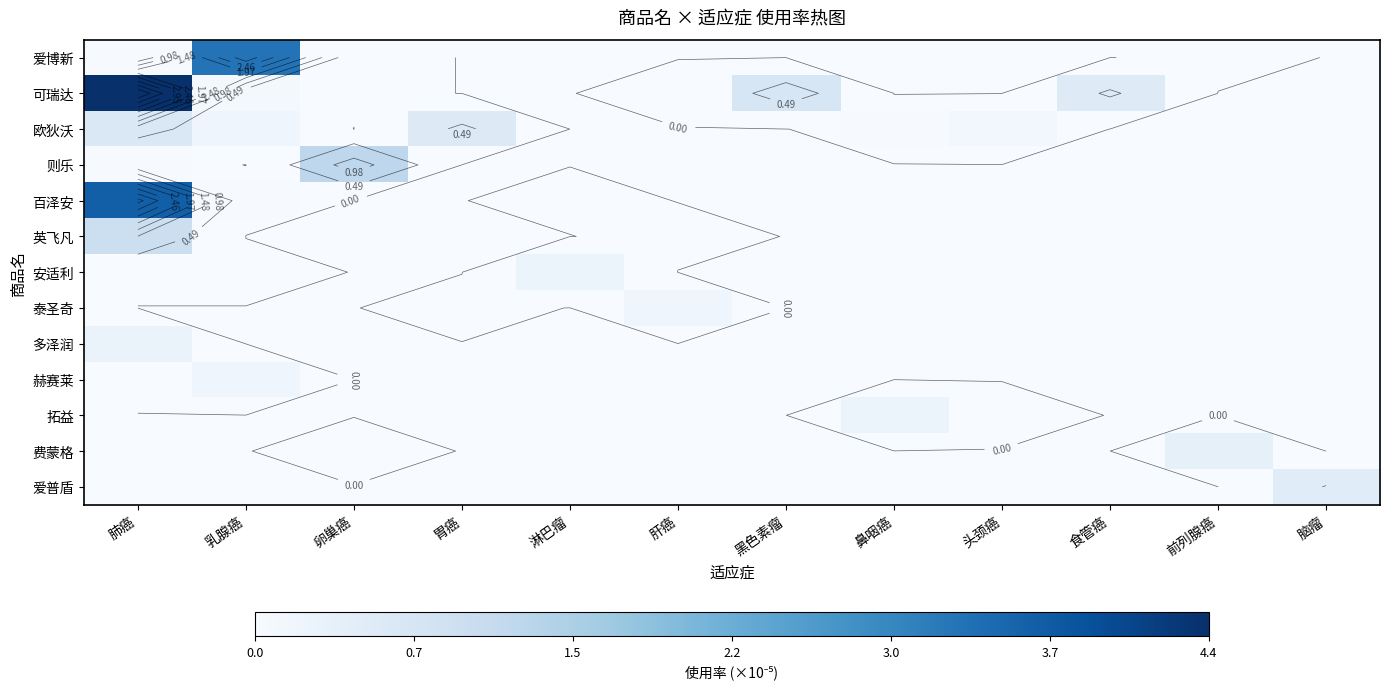

How many values in 费蒙格 are above zero?

2